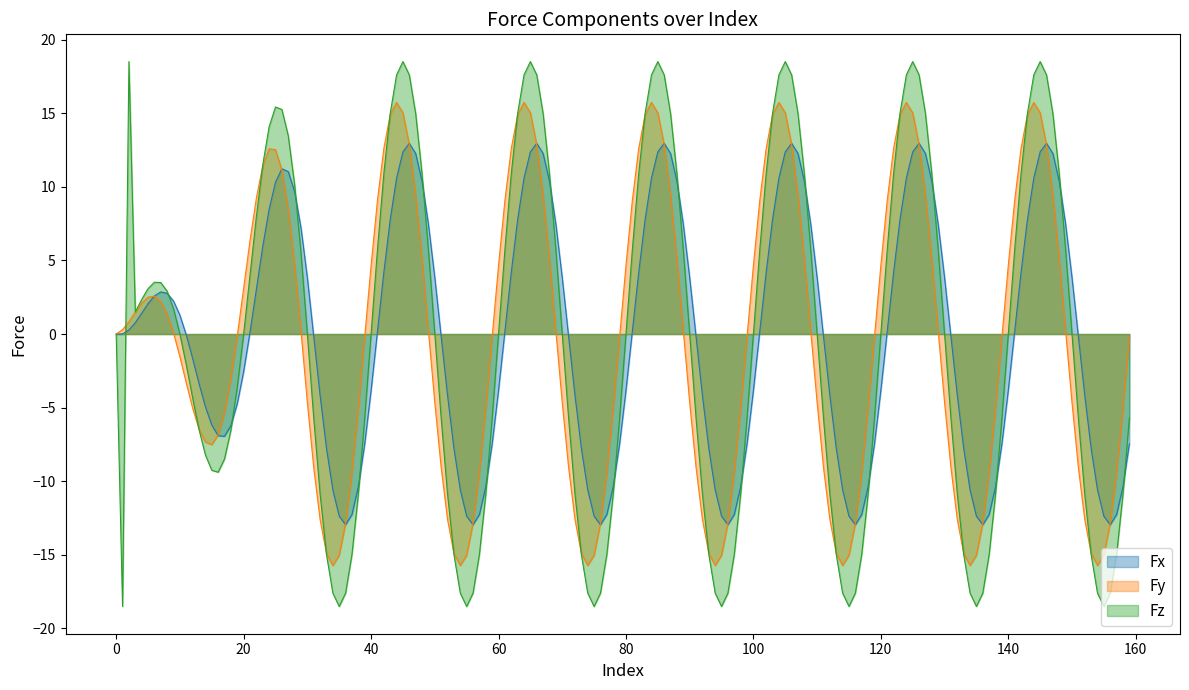

At which category does Fz reach its first local peak?

2